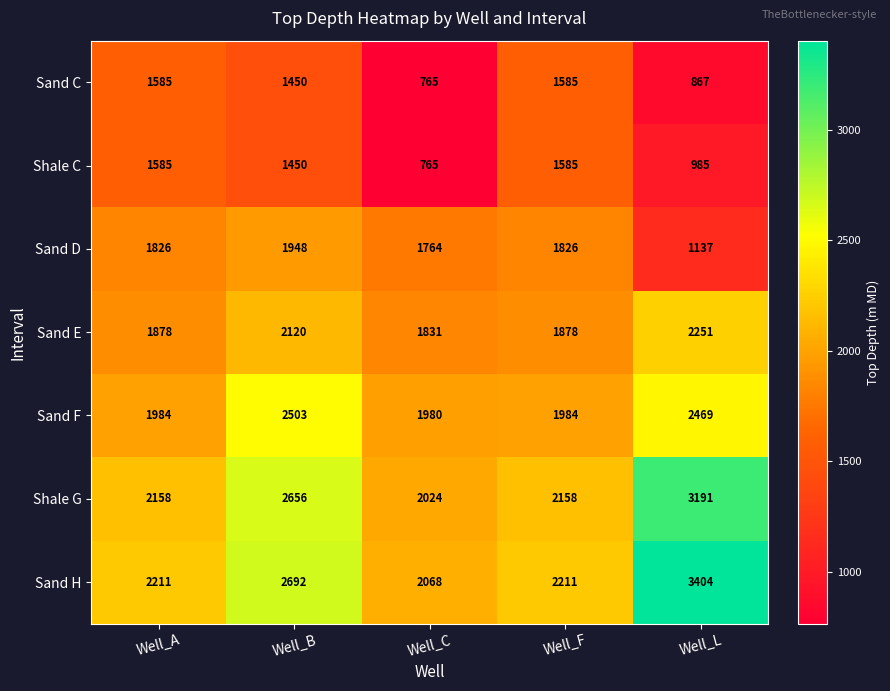

What is the sum of all Sand H values?

12586